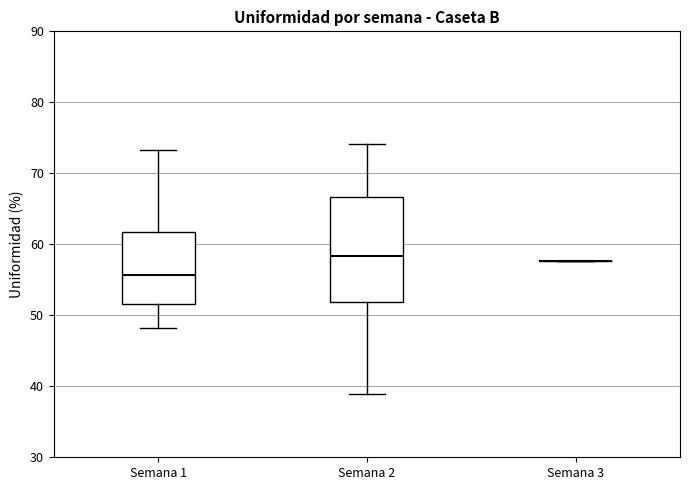

Reading left to right, read every box against the y-axis: the position of its median line, the range the box covers, and the ends of its whiskers. The values are not printed on the chart, so give them approximately, as read against the axis.

Semana 1: median 56, box 52 to 62, whiskers 48 to 73
Semana 2: median 58, box 52 to 67, whiskers 39 to 74
Semana 3: box collapsed to a line at 58, whiskers 58 to 58